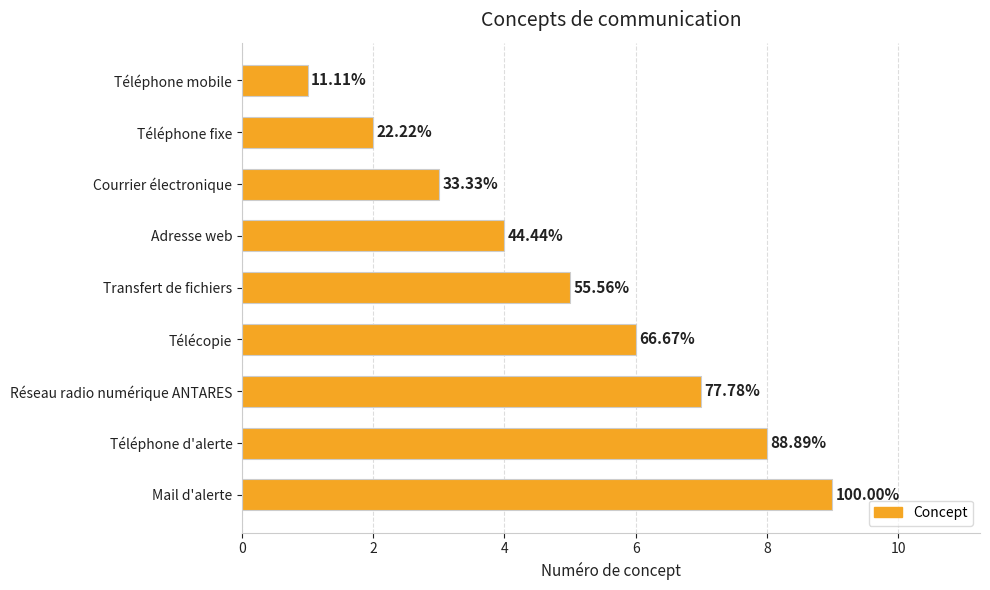

Does the chart contain any negative values?

No